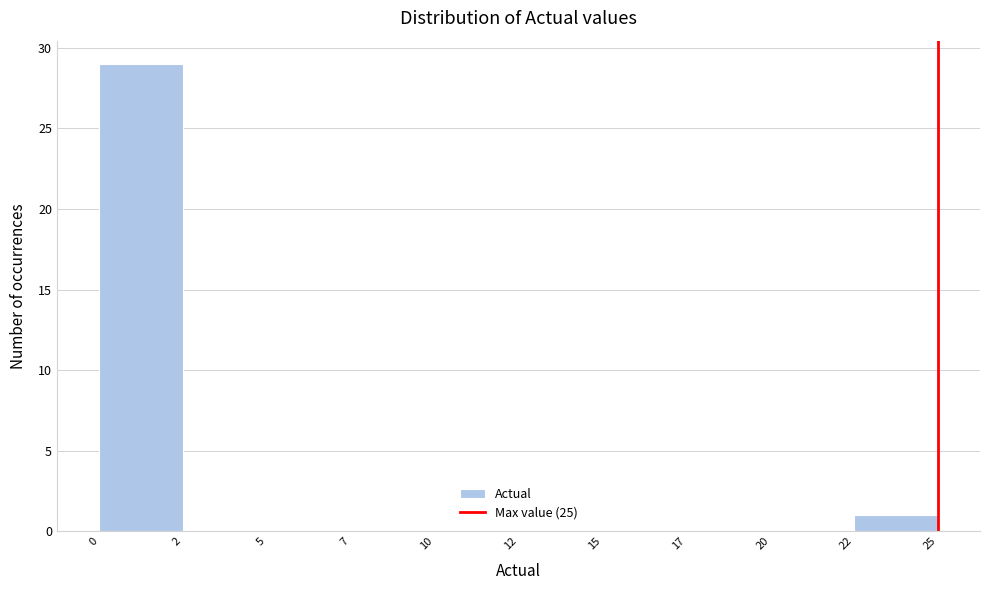

Reading left to right, list all the values displayed in this chart.

0=29	2=0	5=0	7=0	10=0	12=0	15=0	17=0	20=0	22=1